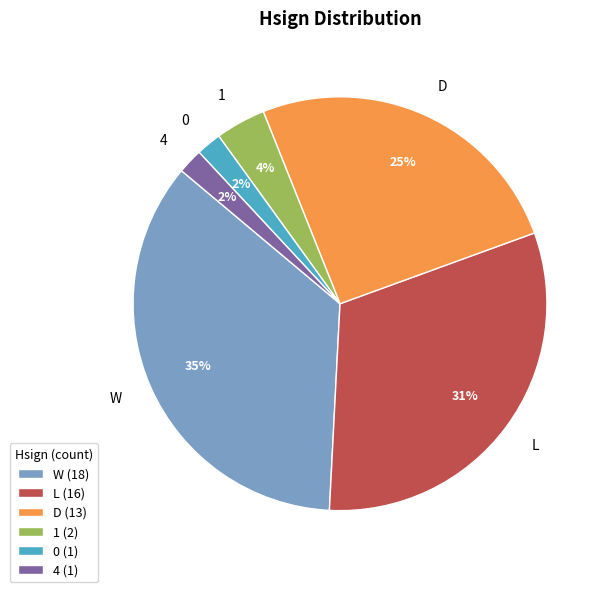

Is the sum of 0 and 4 greater than half?

No